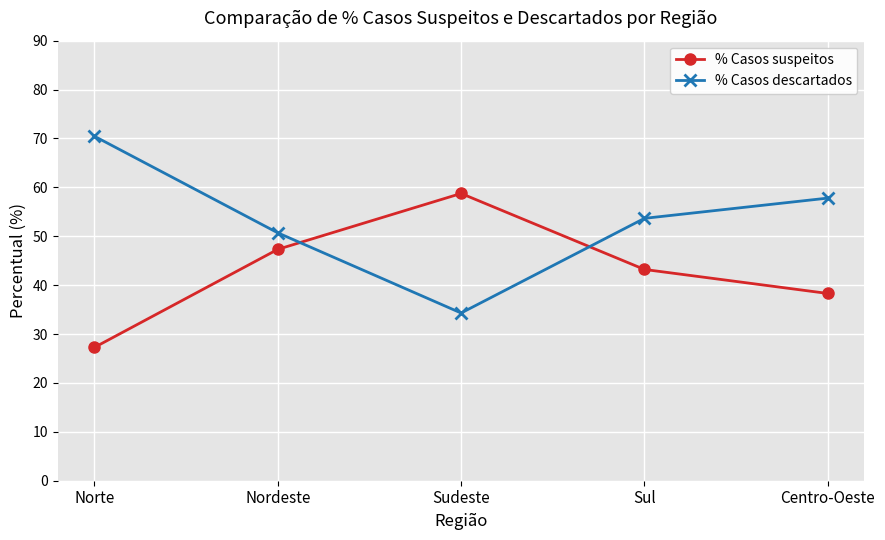

Reading left to right, what are all the values shown in this chart?

% Casos suspeitos: Norte=27.3	Nordeste=47.3	Sudeste=58.8	Sul=43.2	Centro-Oeste=38.3
% Casos descartados: Norte=70.5	Nordeste=50.7	Sudeste=34.3	Sul=53.7	Centro-Oeste=57.8